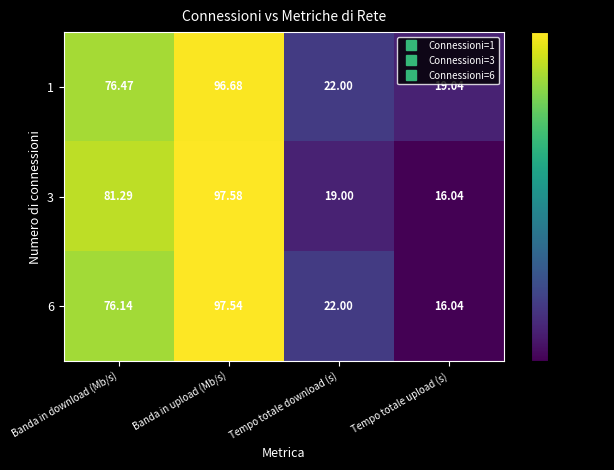

At which label does 3 reach its peak?

Banda in upload (Mb/s)